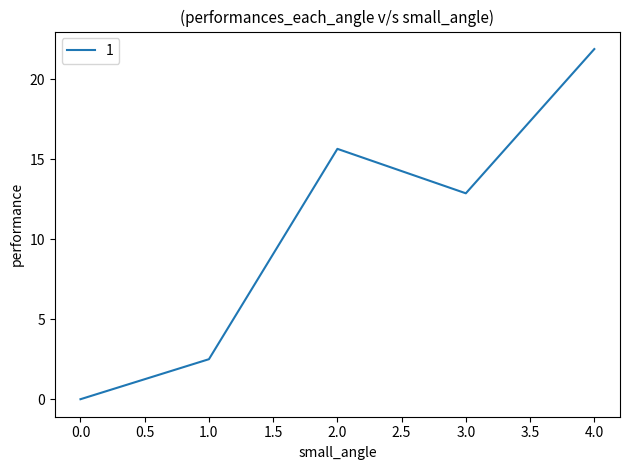

How many values exceed 12?

3